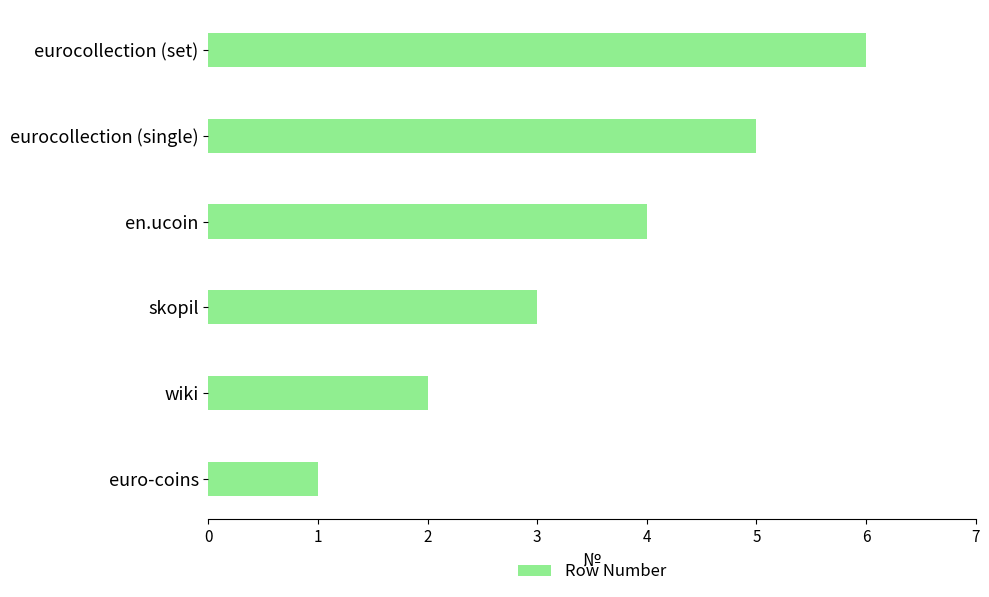

Which label corresponds to the largest value in the chart?

eurocollection (set)